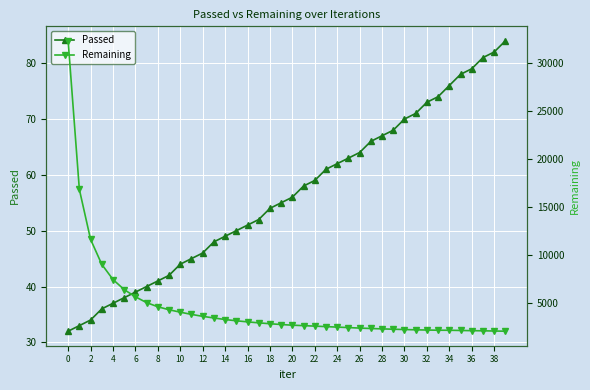

The value of Passed at 29 is 115. True or false?

False